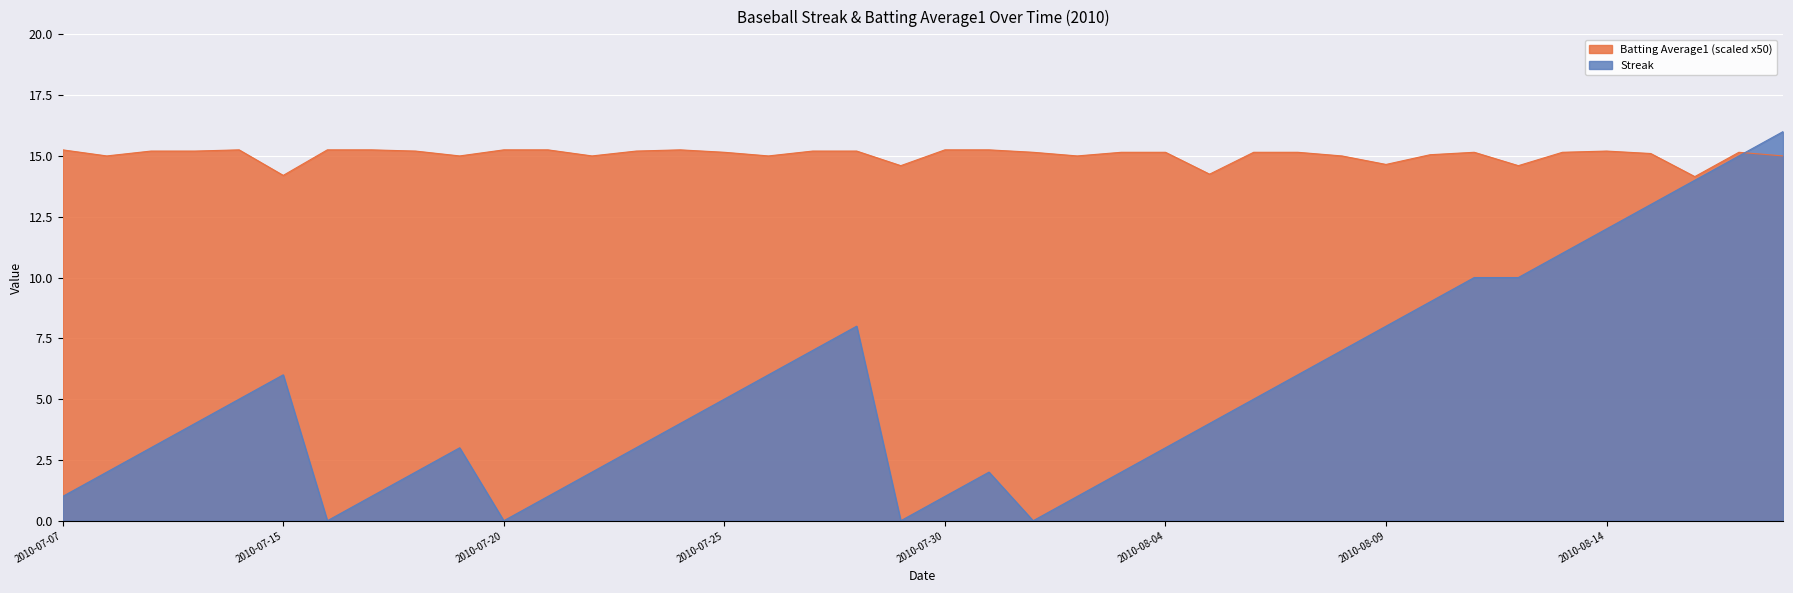

How many lines are shown in the chart?

2